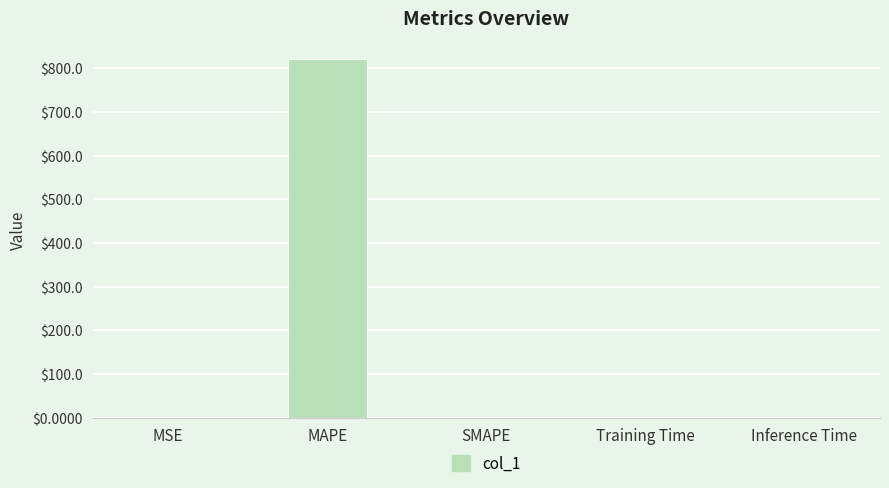

How many data points does each series have?

5